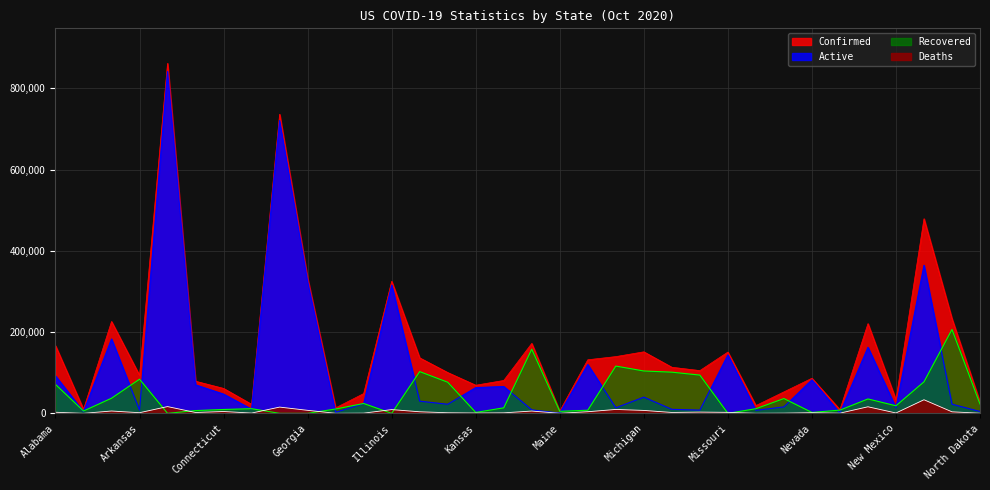

After their last crossing, which series has the higher values: Recovered or Deaths?

Recovered